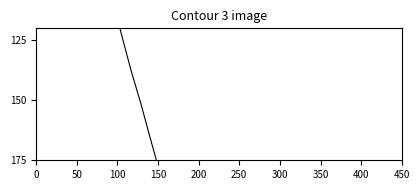

True or false: the data shows 28.9 at 400.

False